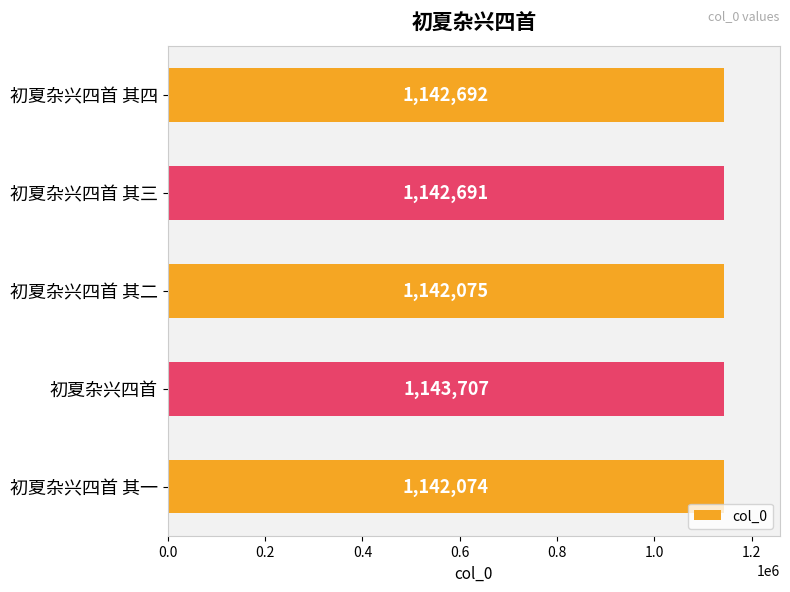

What is the average value?

1142648